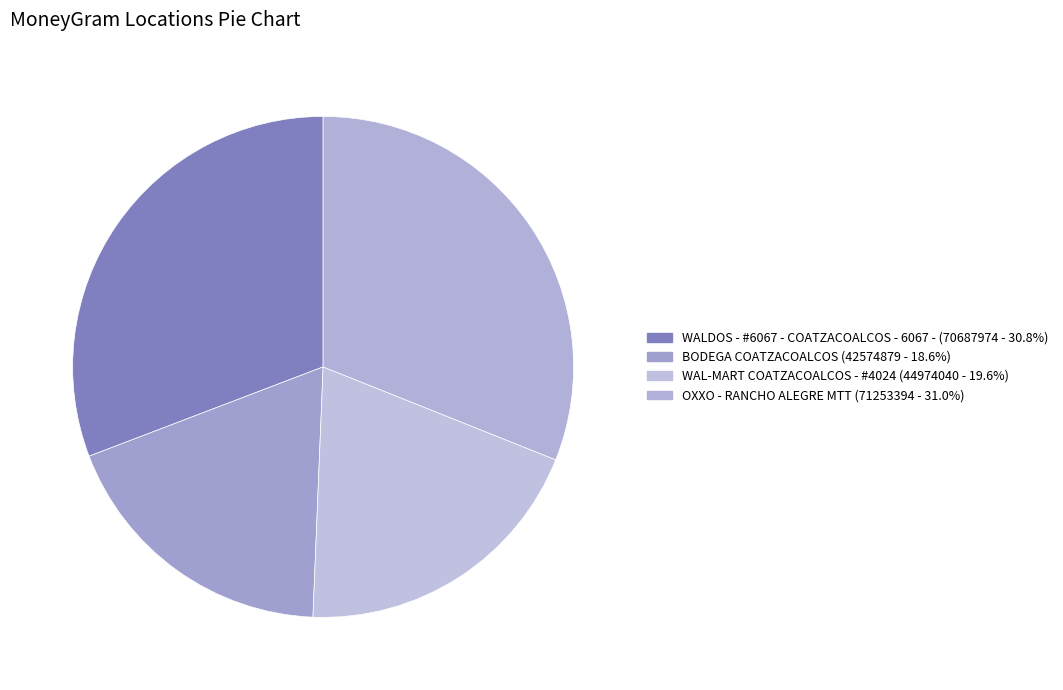

Does OXXO - RANCHO ALEGRE MTT account for over 50% of the chart?

No